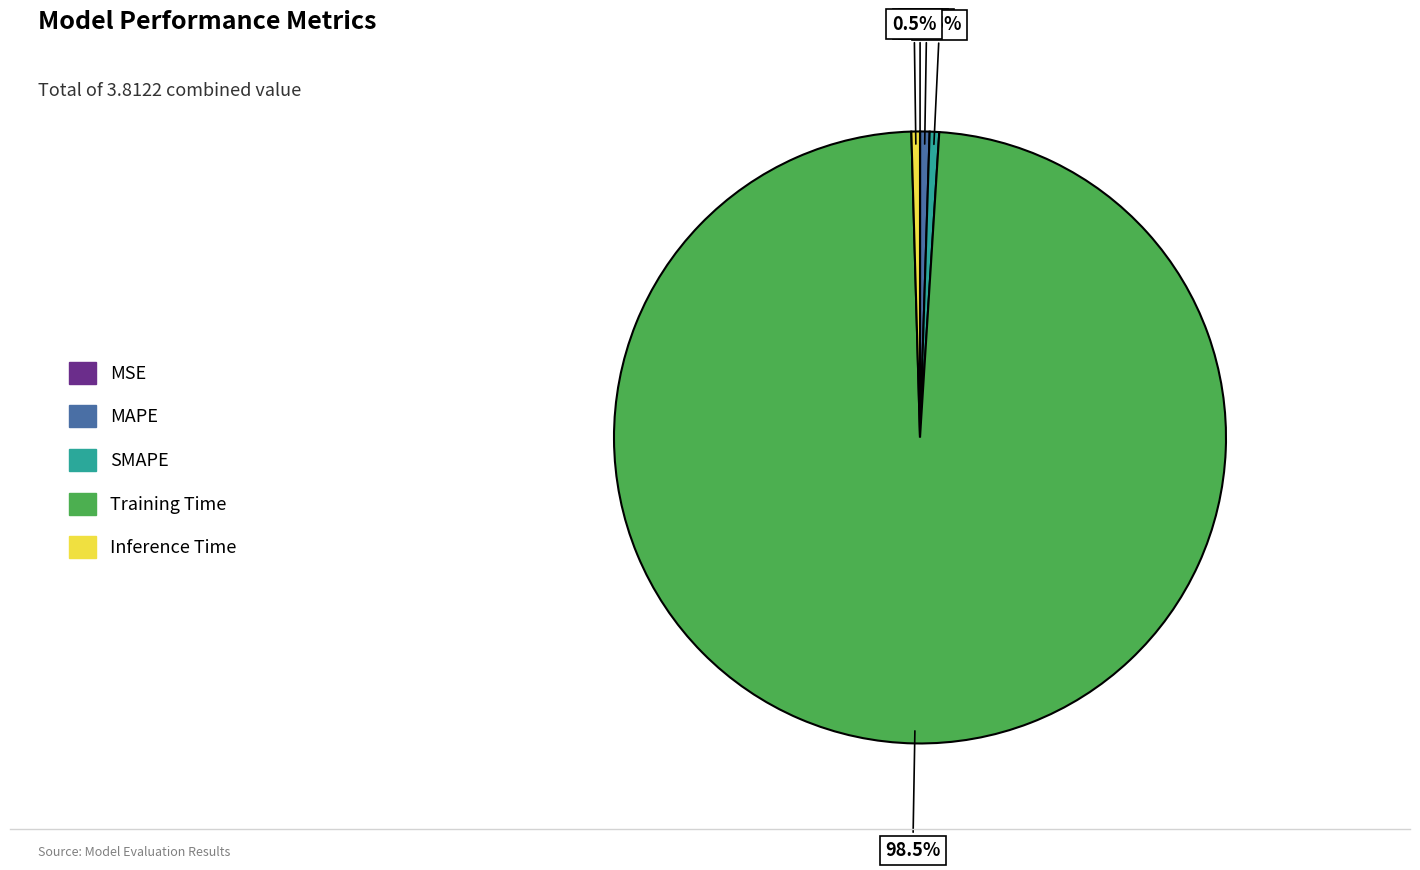

To the nearest percent, what is the combined percentage of Inference Time and SMAPE?

1%